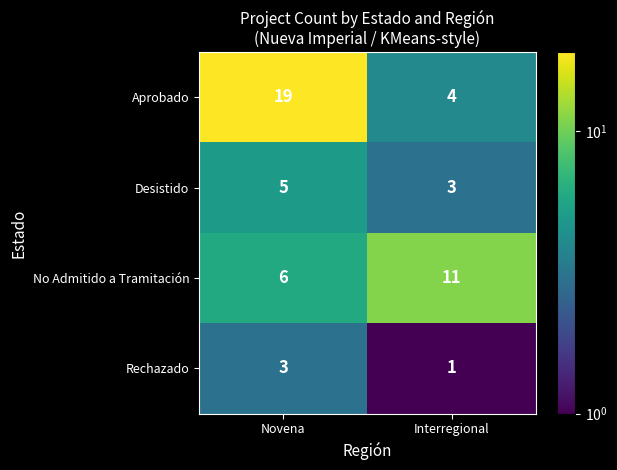

Which label corresponds to the largest value in the chart?

Novena